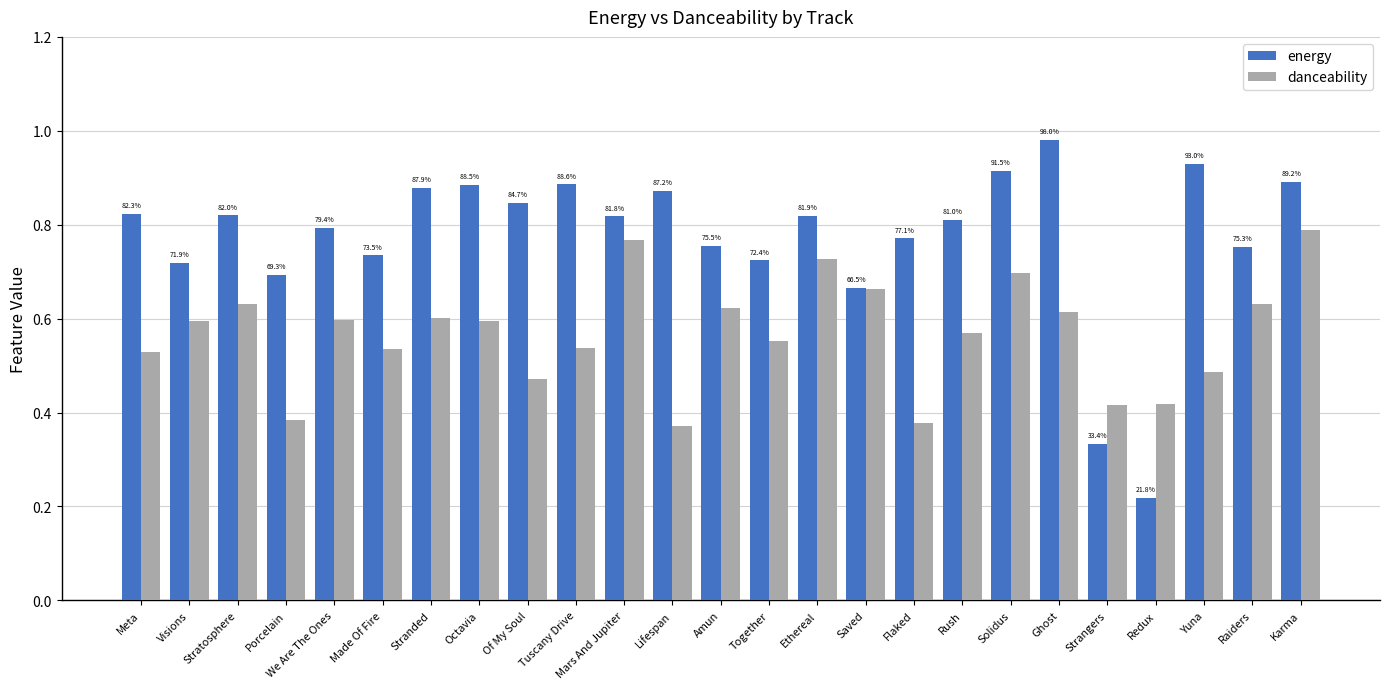

How many bars are there in total?

50